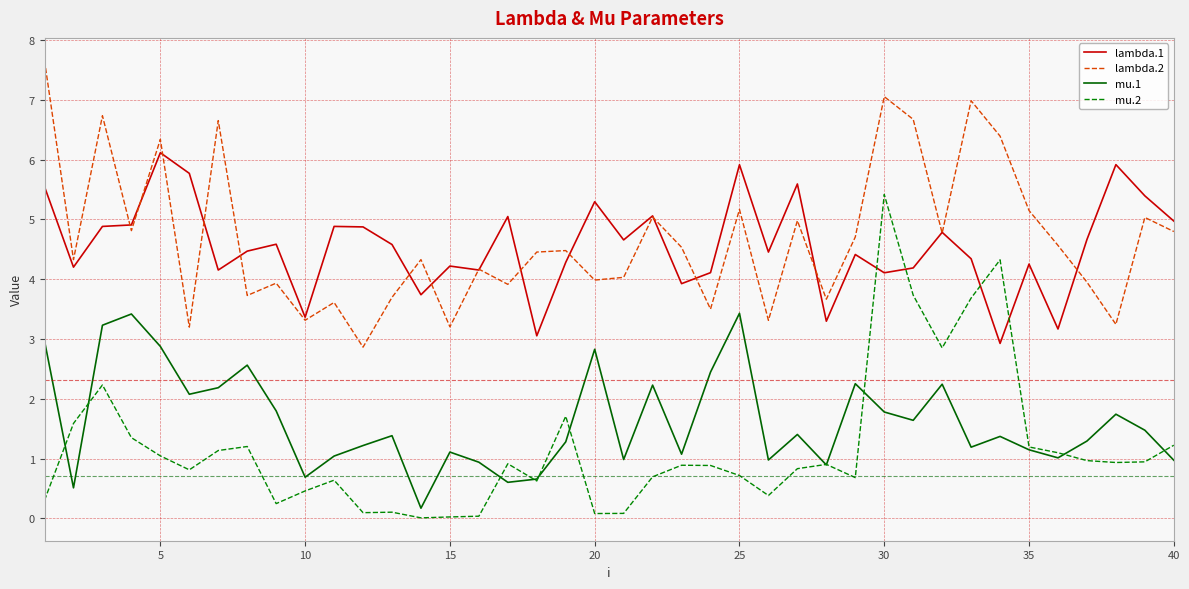

Rank the series by their maximum value, from highest to lowest.

lambda.2, lambda.1, mu.2, mu.1